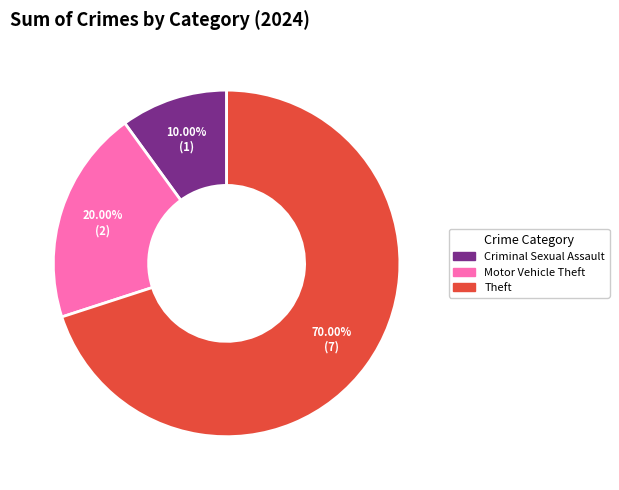

How many segments does this pie chart have?

3